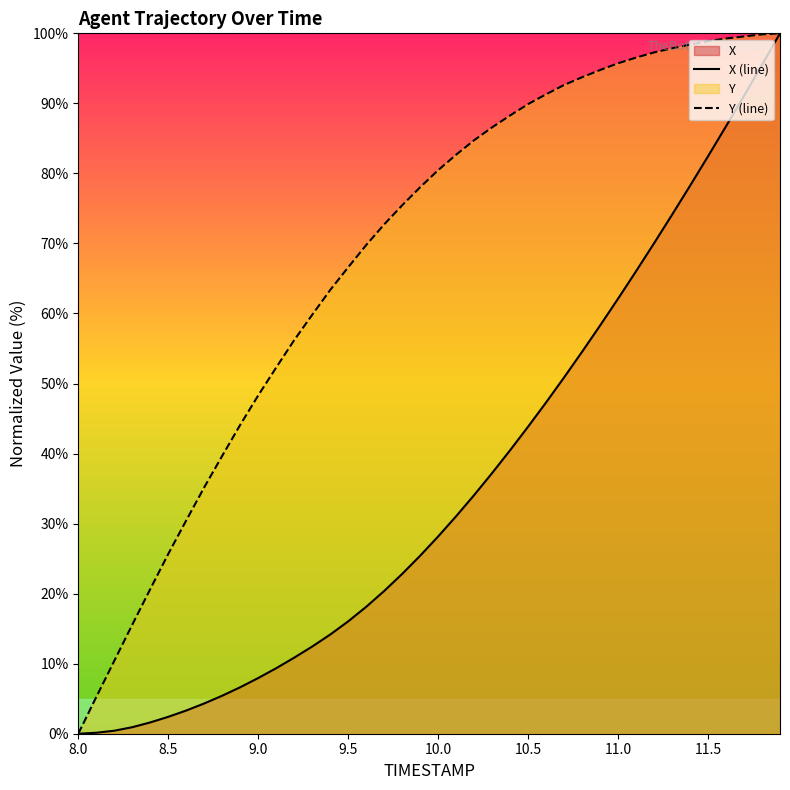

What is the value of the Y (line) point at the 30th from the left?

94.8